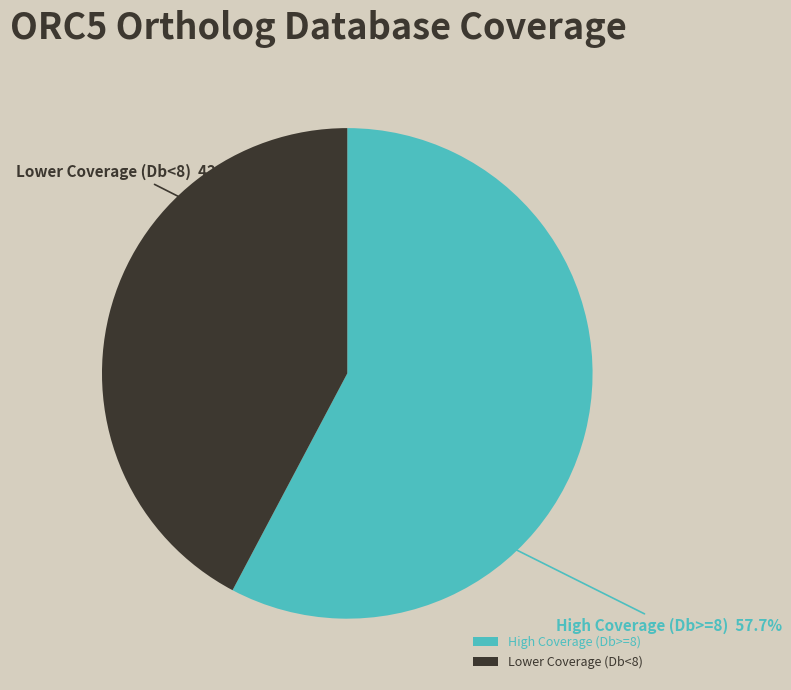

Rank the categories by value from highest to lowest.

High Coverage (Db>=8), Lower Coverage (Db<8)